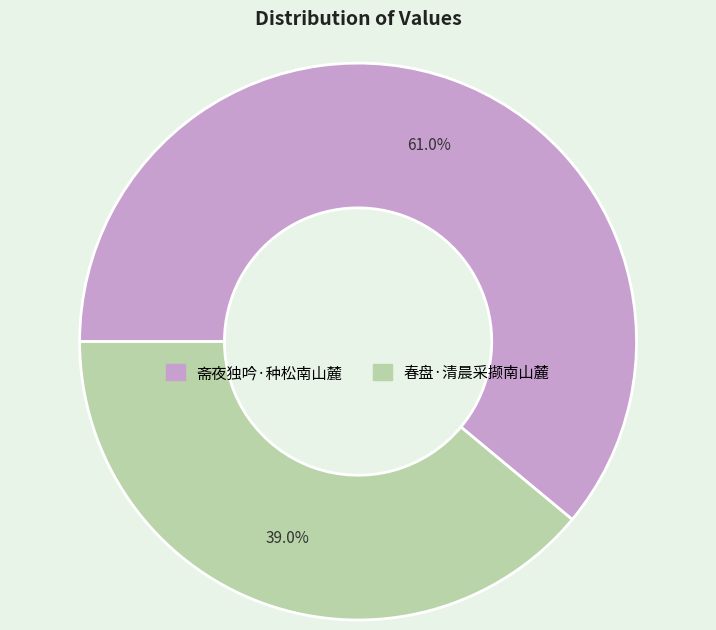

How many segments does this pie chart have?

2